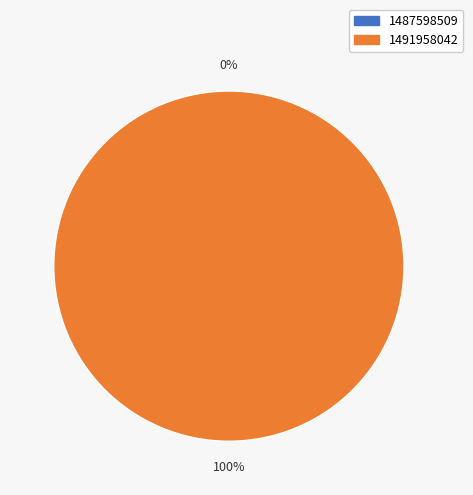

What is the largest slice in the pie chart?

1491958042